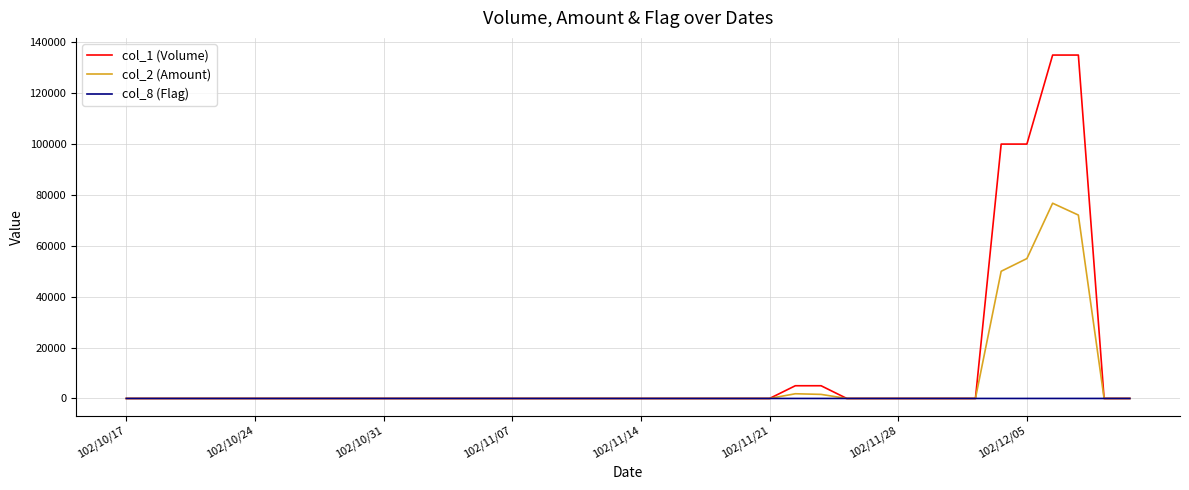

What is the maximum value shown in the chart?

135000